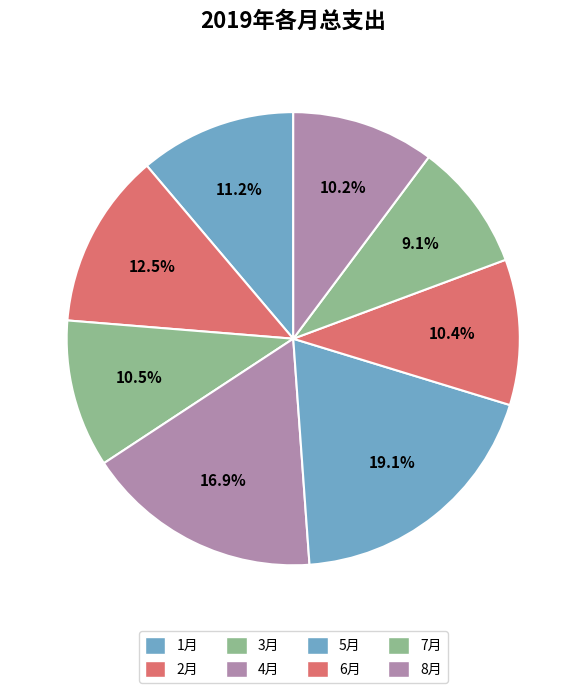

How many segments does this pie chart have?

8